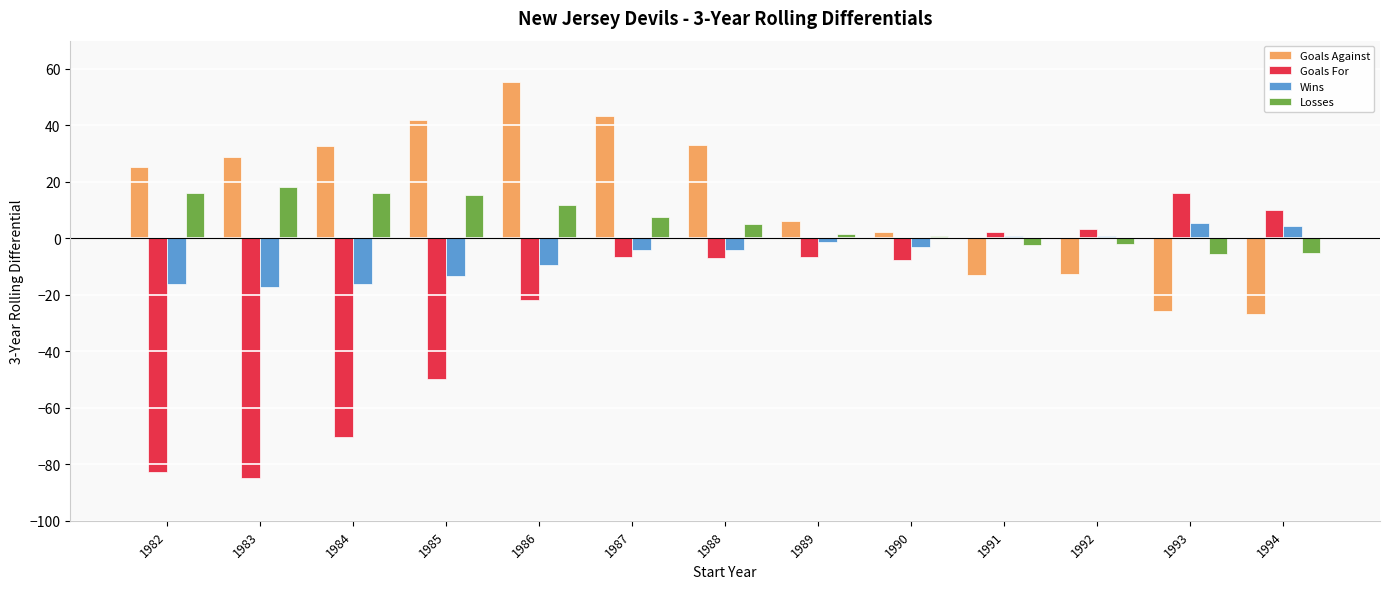

Does the chart contain stacked bars?

No